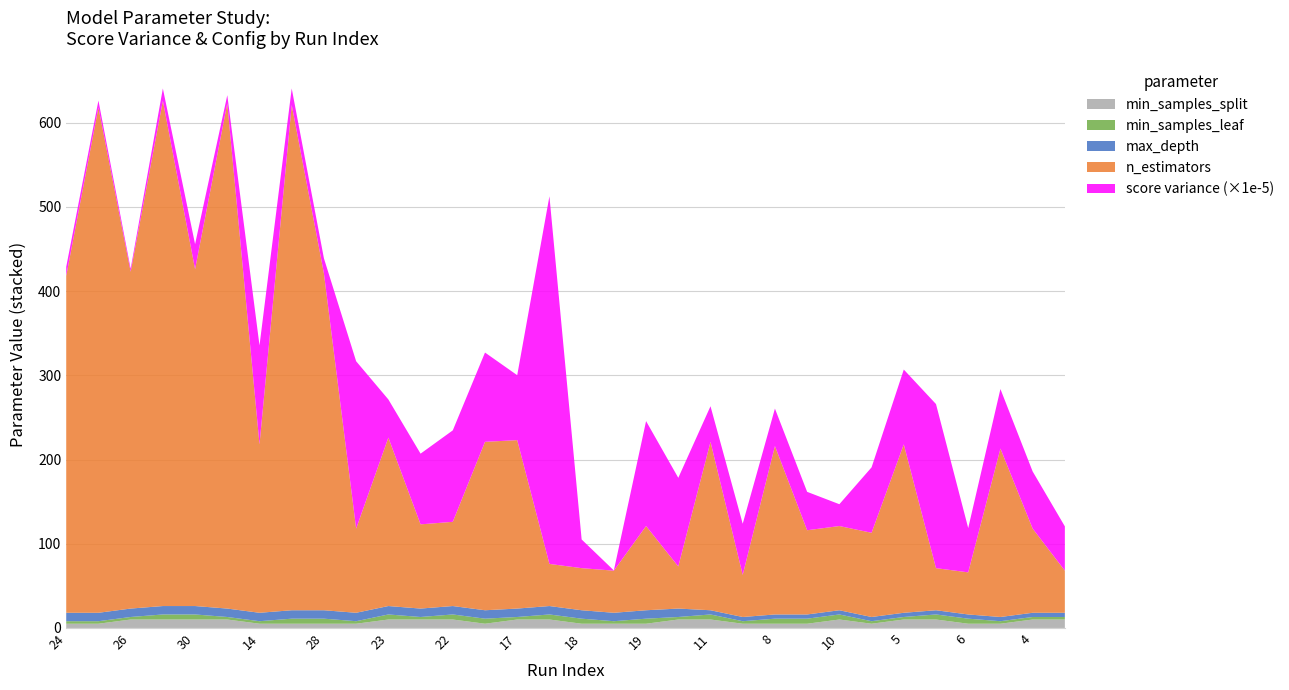

Reading left to right, what are all the values shown in this chart?

score variance: 0.0	0.0	0.0	0.0	0.0	0.0	0.0	0.0	0.0	0.0	0.0	0.0	0.0	0.0	0.0	0.0	0.0	0.0	0.0	0.0	0.0	0.0	0.0	0.0	0.0	0.0	0.0	0.0	0.0	0.0	0.0	0.0
n_estimators: 400.0	600.0	400.0	600.0	400.0	600.0	200.0	600.0	400.0	100.0	200.0	100.0	100.0	200.0	200.0	50.0	50.0	50.0	100.0	50.0	200.0	50.0	200.0	100.0	100.0	100.0	200.0	50.0	50.0	200.0	100.0	50.0
max_depth: 10.0	10.0	10.0	10.0	10.0	10.0	10.0	10.0	10.0	10.0	10.0	10.0	10.0	10.0	10.0	10.0	10.0	10.0	10.0	10.0	5.0	5.0	5.0	5.0	5.0	5.0	5.0	5.0	5.0	5.0	5.0	5.0
min_samples_leaf: 3.0	3.0	3.0	6.0	6.0	3.0	3.0	6.0	6.0	3.0	6.0	3.0	6.0	6.0	3.0	6.0	6.0	3.0	6.0	3.0	6.0	3.0	6.0	6.0	6.0	3.0	3.0	6.0	6.0	3.0	3.0	3.0
min_samples_split: 5.0	5.0	10.0	10.0	10.0	10.0	5.0	5.0	5.0	5.0	10.0	10.0	10.0	5.0	10.0	10.0	5.0	5.0	5.0	10.0	10.0	5.0	5.0	5.0	10.0	5.0	10.0	10.0	5.0	5.0	10.0	10.0